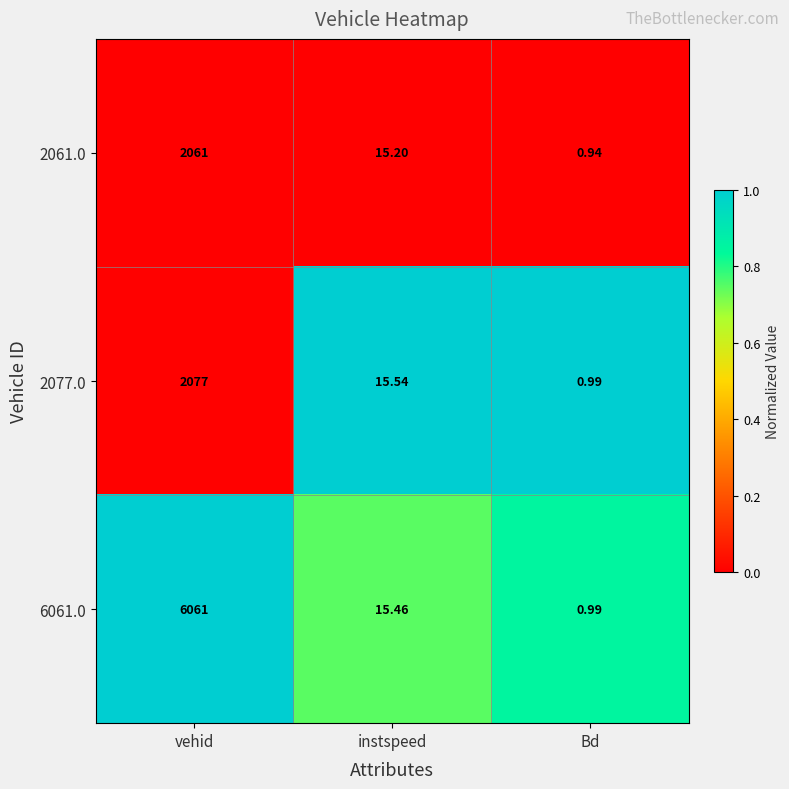

At which label is 6061.0 closest to 3030?

instspeed